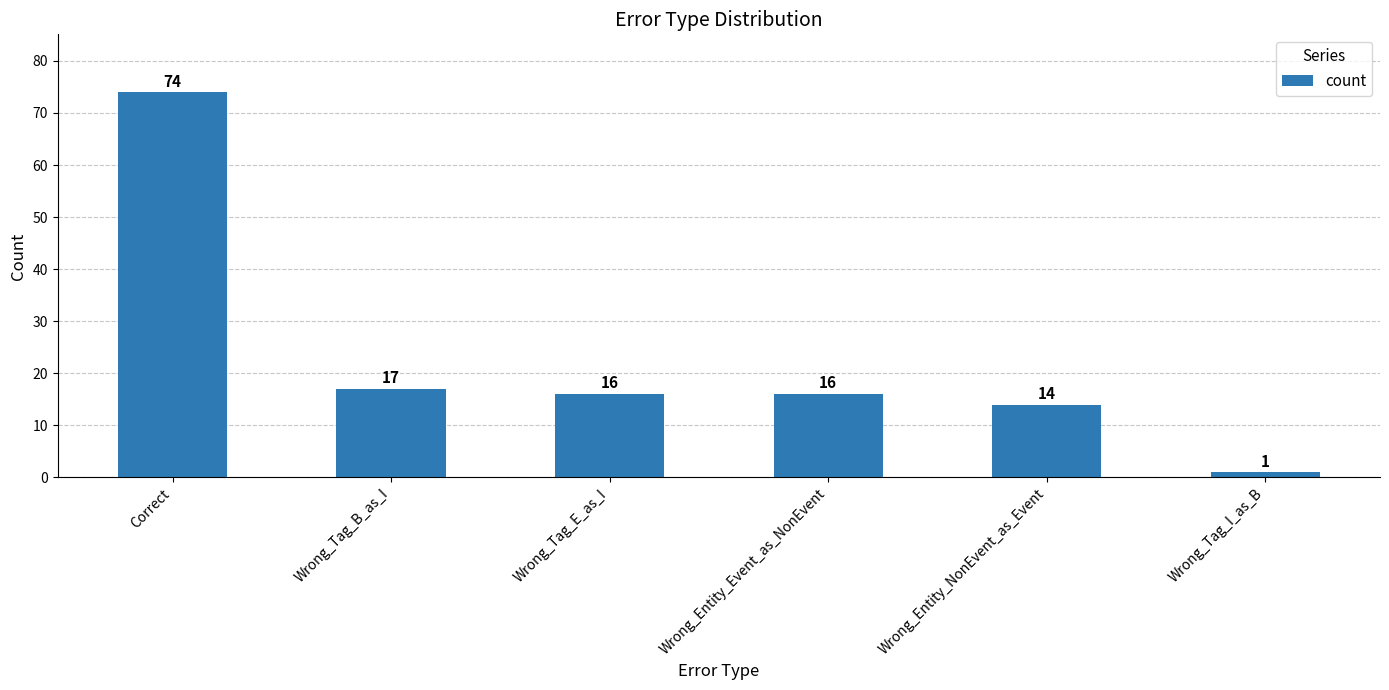

Reading left to right, list all the values displayed in this chart.

Correct=74	Wrong_Tag_B_as_I=17	Wrong_Tag_E_as_I=16	Wrong_Entity_Event_as_NonEvent=16	Wrong_Entity_NonEvent_as_Event=14	Wrong_Tag_I_as_B=1